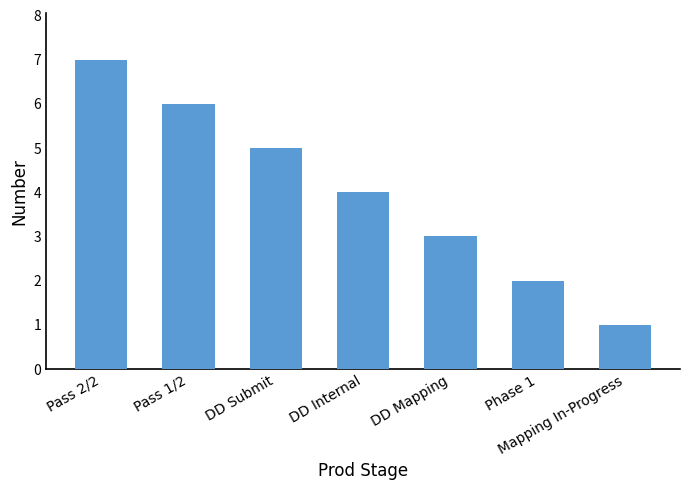

Is it true that the value at Pass 2/2 is 7?

True